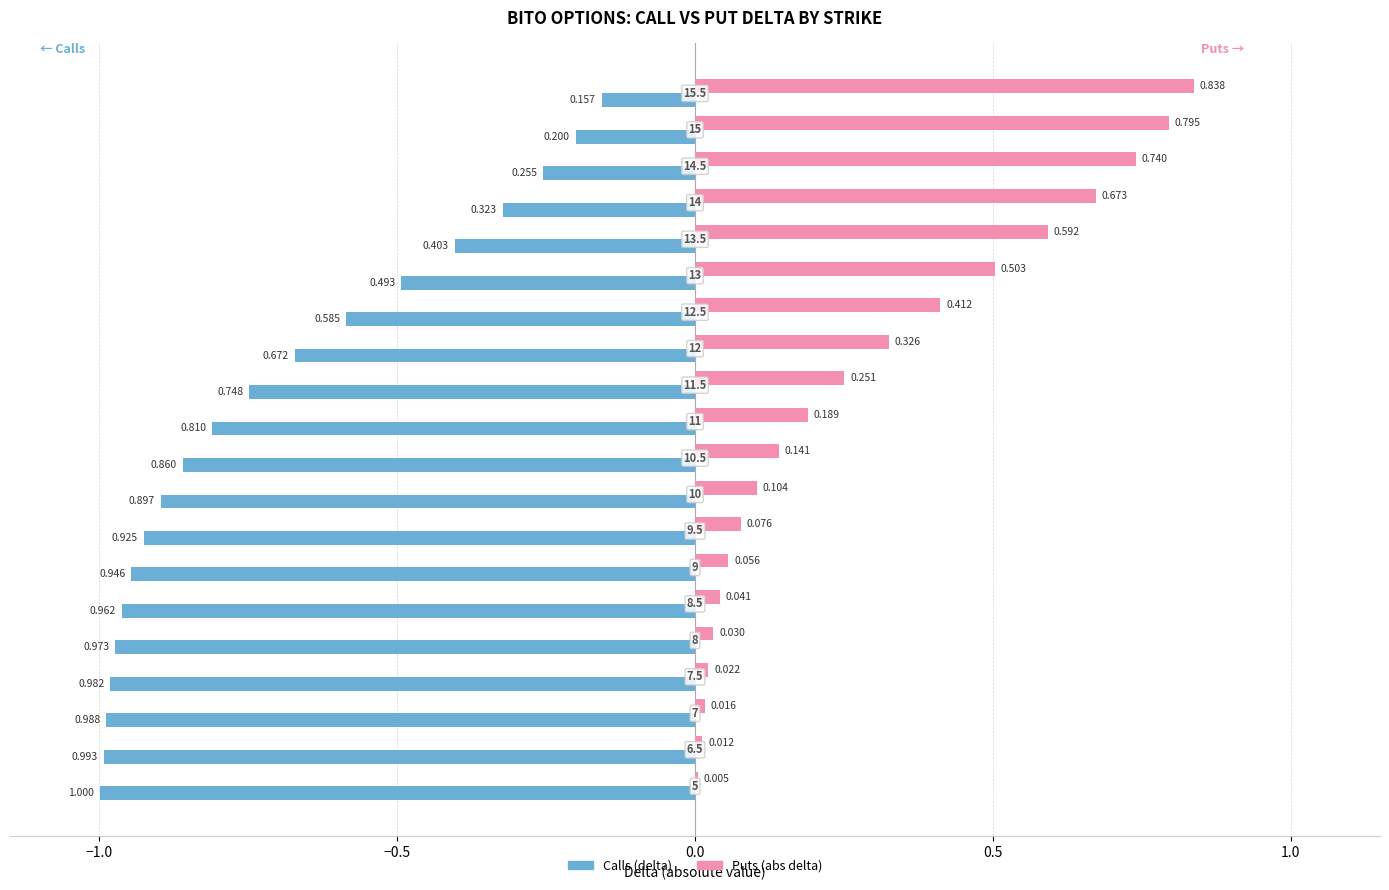

Which series has the largest total across all categories?

Puts (abs delta)